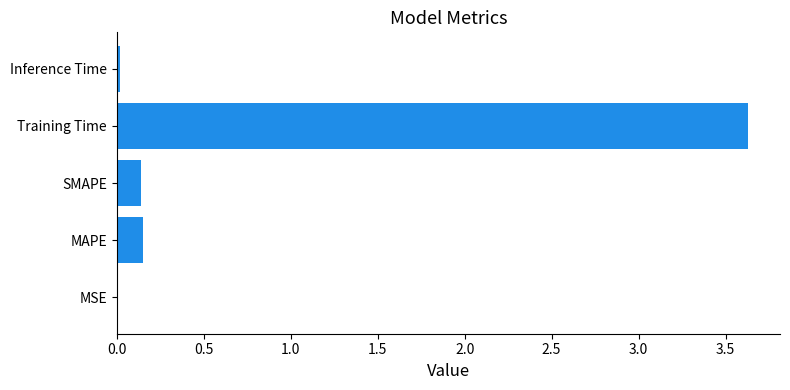

Which has a higher value, MAPE or Inference Time?

MAPE